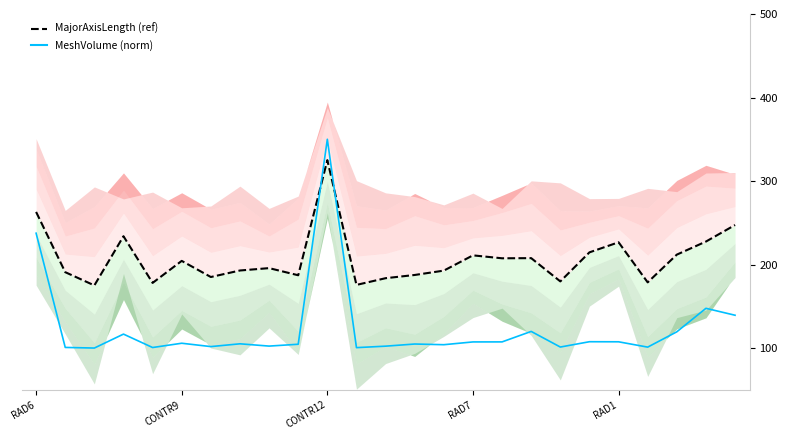

What is the sum of all MajorAxisLength (ref) values?

5182.9